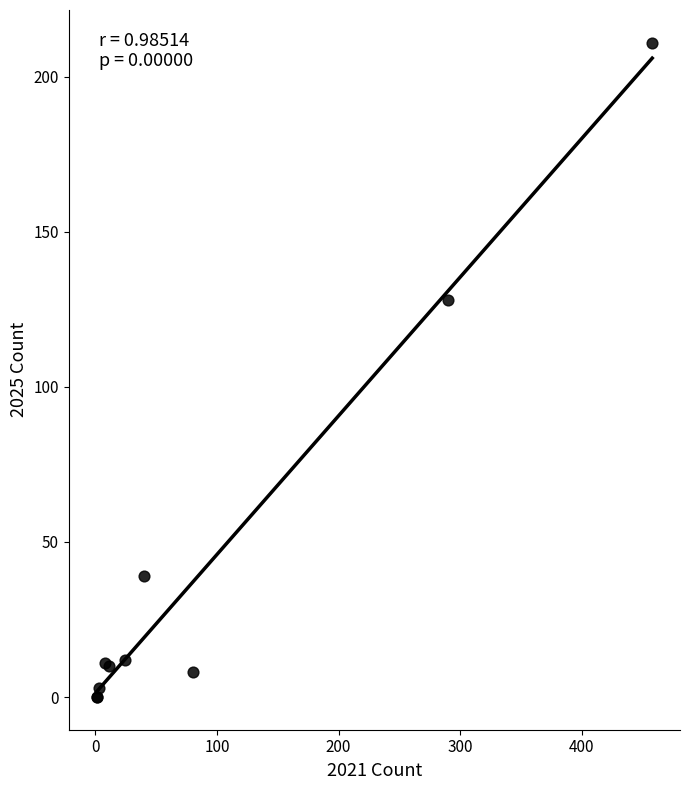

What Y value in the scatter plot is closest to 105?

128